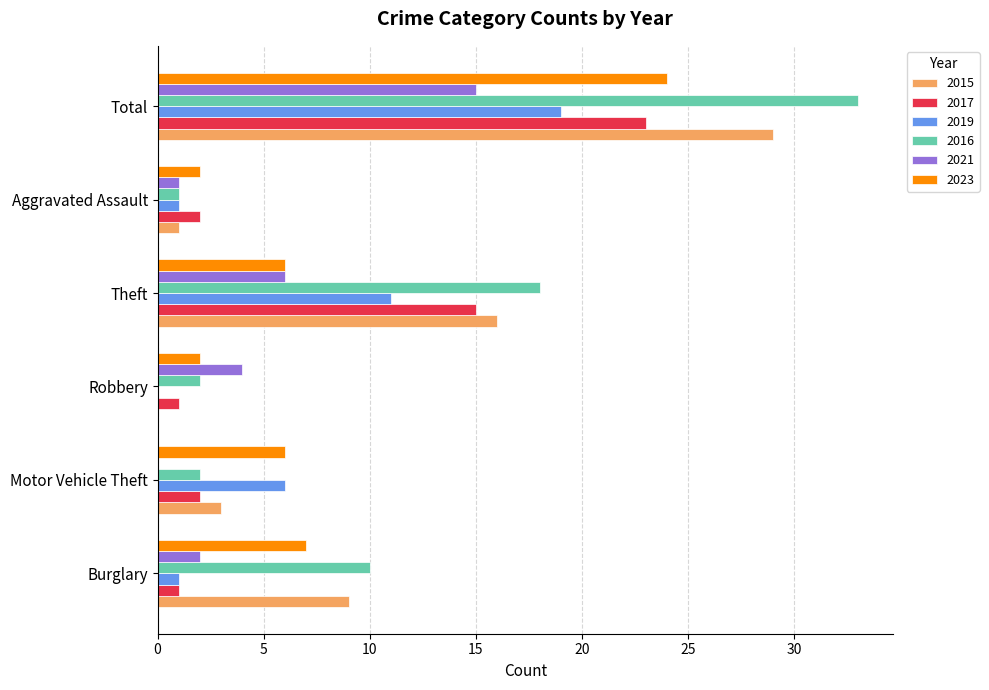

What is the sum of all 2015 values?

58